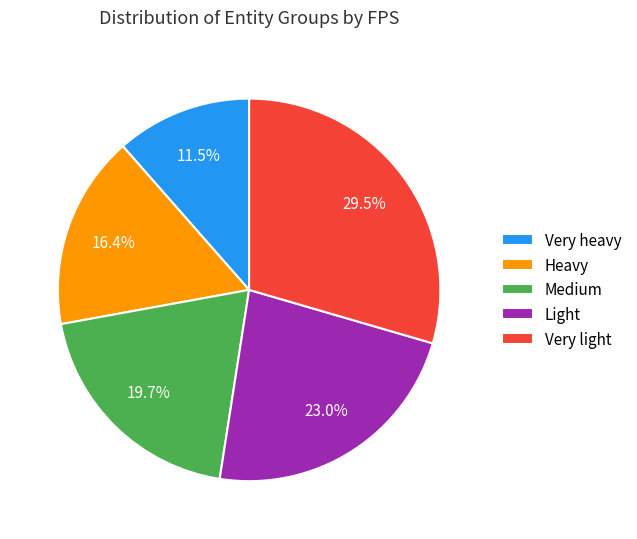

Which has a higher value, Very heavy or Light?

Light